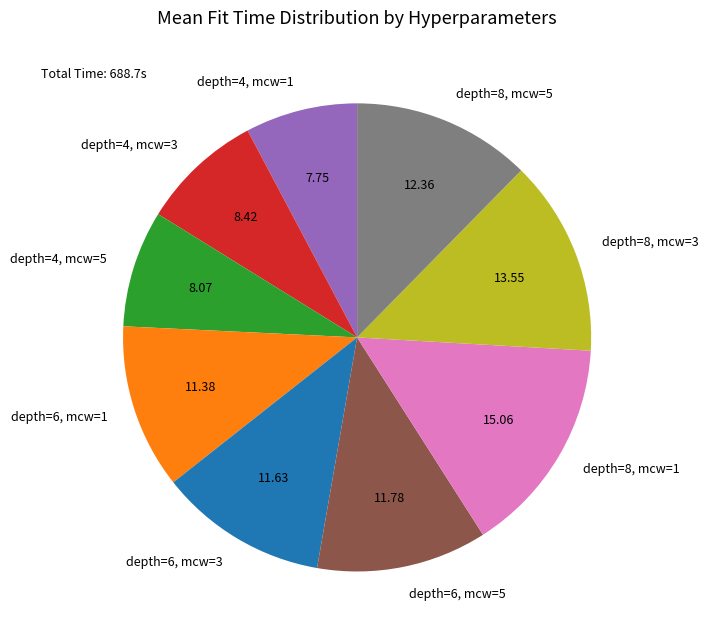

Is the sum of depth=6, mcw=1 and depth=6, mcw=5 greater than half?

No